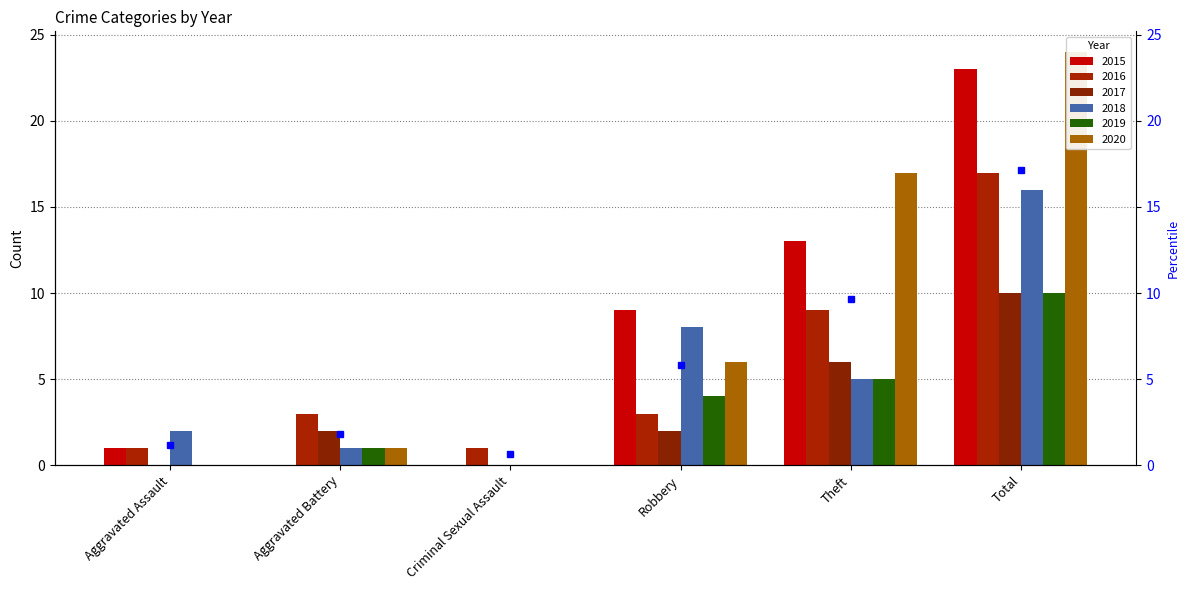

What are all the series names shown in the legend?

2015, 2016, 2017, 2018, 2019, 2020